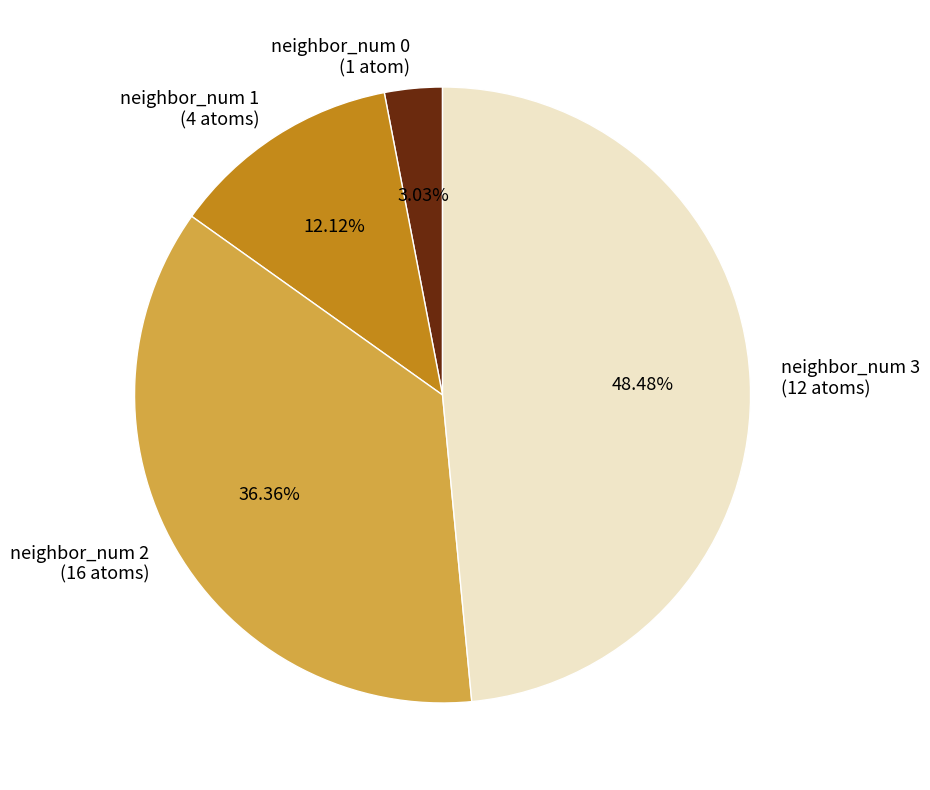

Which slice is the largest?

neighbor_num 3